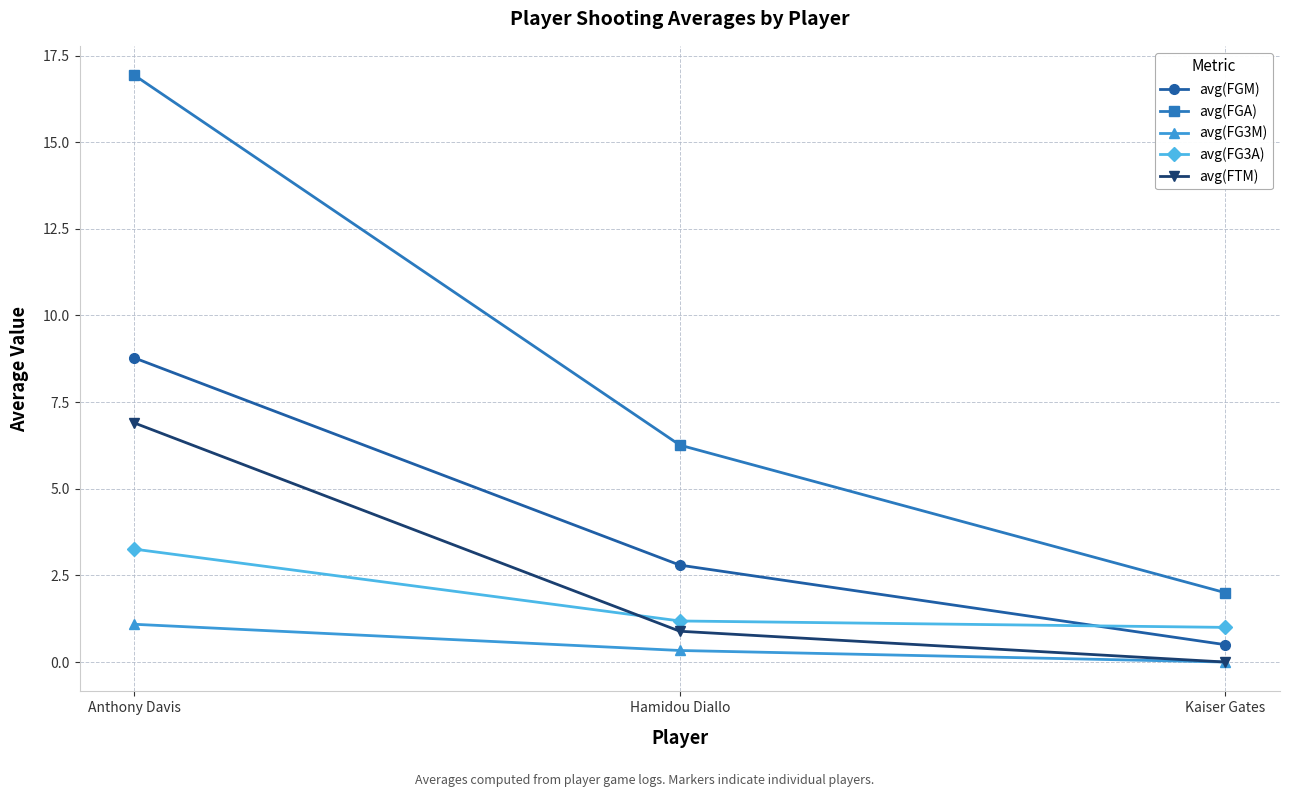

Which label corresponds to the smallest value in the chart?

Kaiser Gates